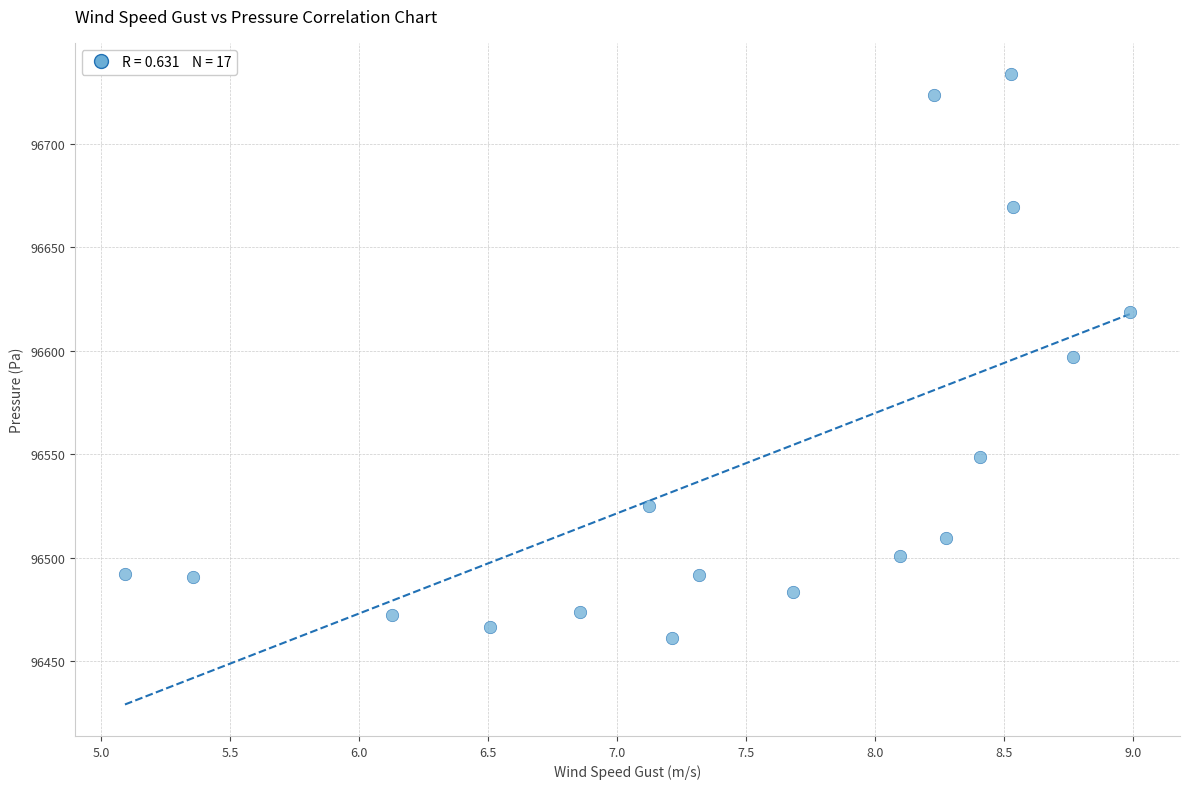

What is the range of X values (max minus min)?

3.9